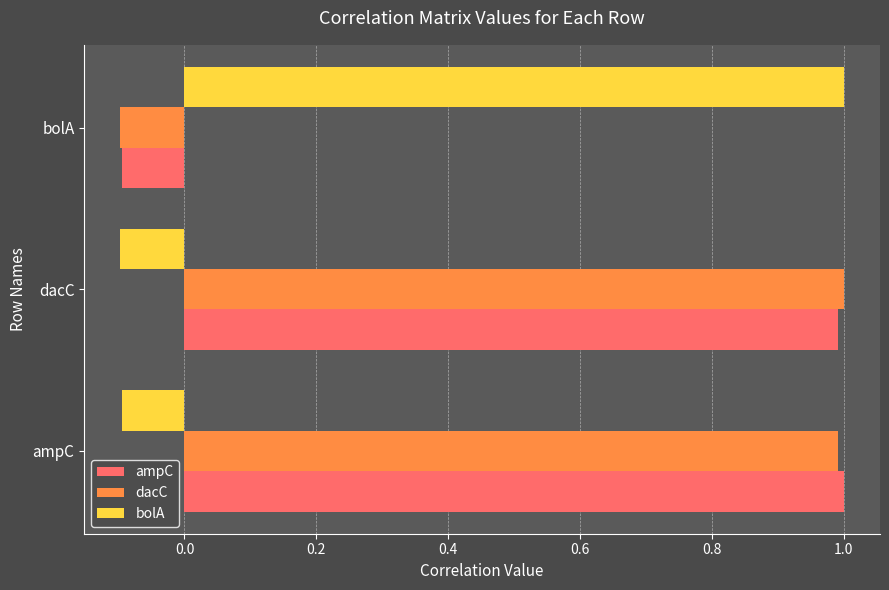

What is the difference between the highest and lowest values at dacC?

1.1